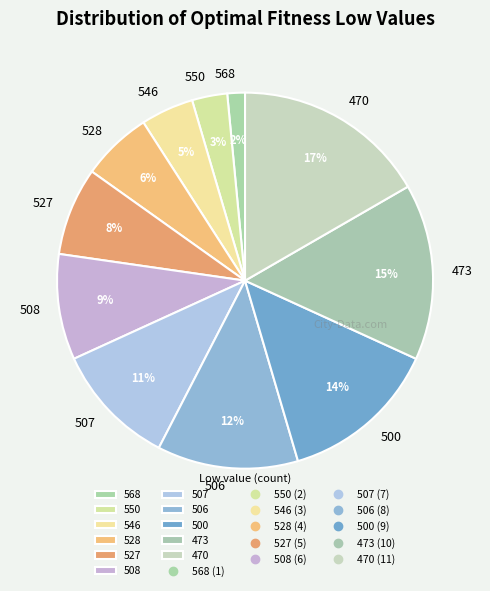

Is it true that 546 is 19% of the pie?

False